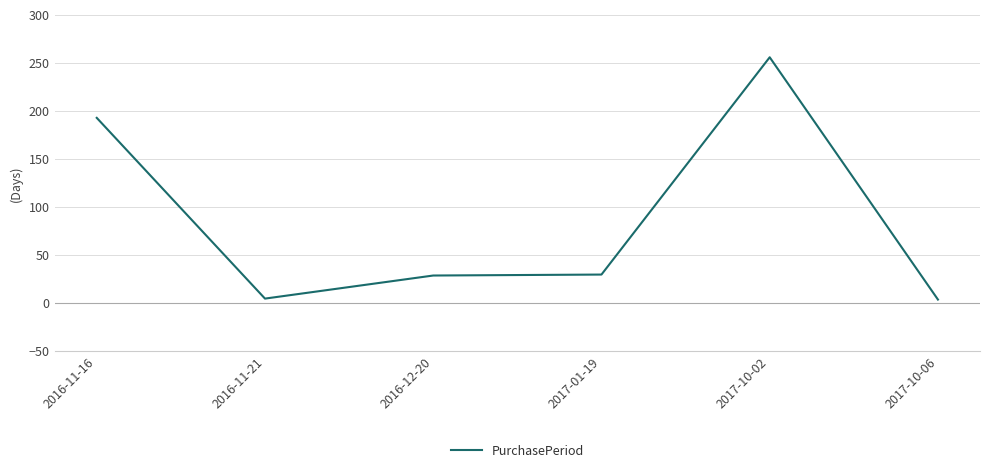

Which has a higher value, 2017-01-19 or 2017-10-06?

2017-01-19